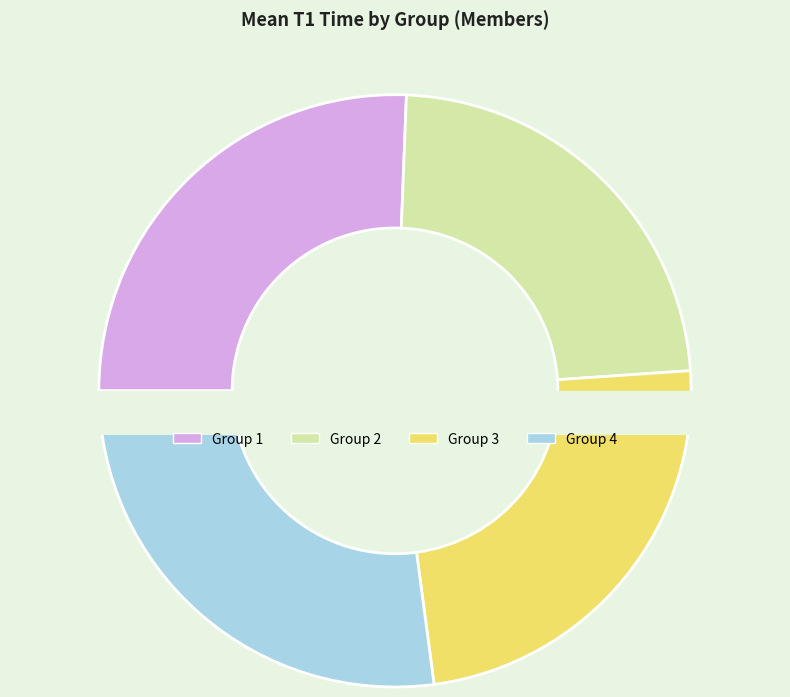

What percentage is the 3 slice, to the nearest percent?

24%